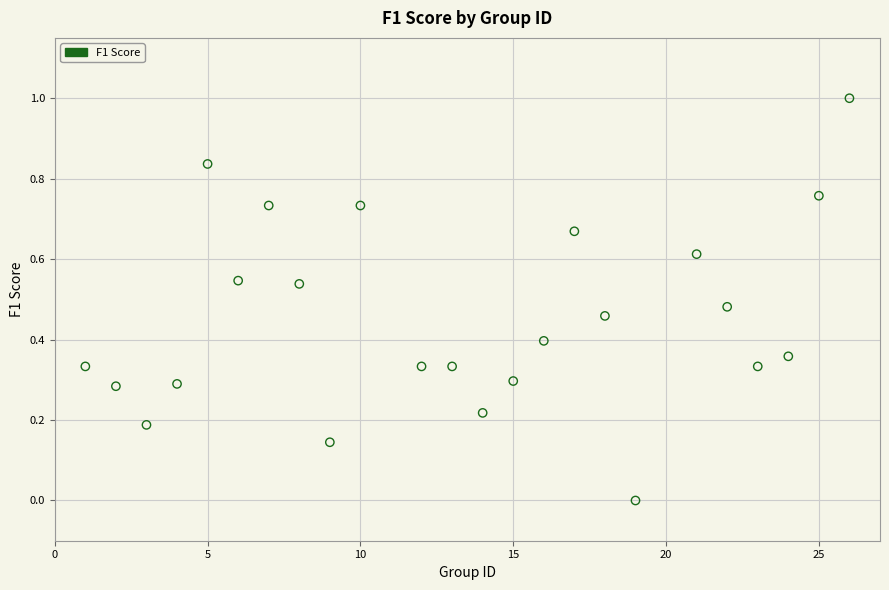

What is the range of Y values (max minus min)?

1.0